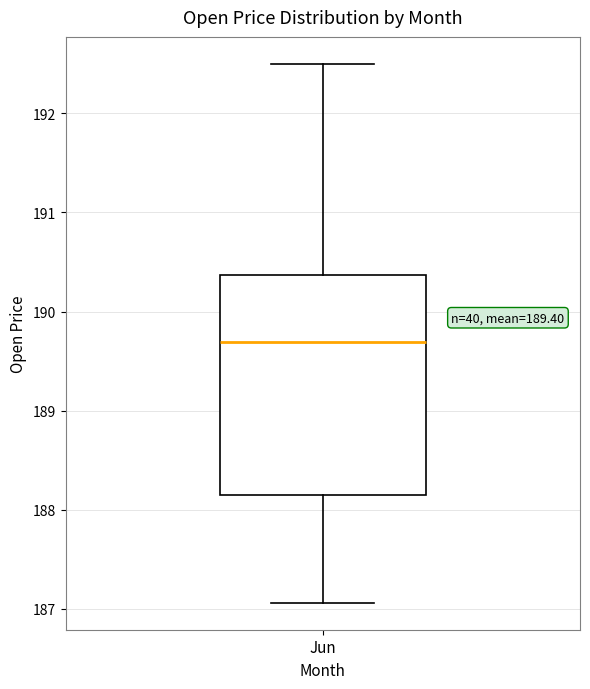

Transcribe this box plot: give where the median line is, the range the box spans, and where the two whiskers end, as read against the y-axis. The values are not printed on the chart, so give them approximately, as read against the axis.

median 189.7, box 188.2 to 190.4, whiskers 187.1 to 192.5